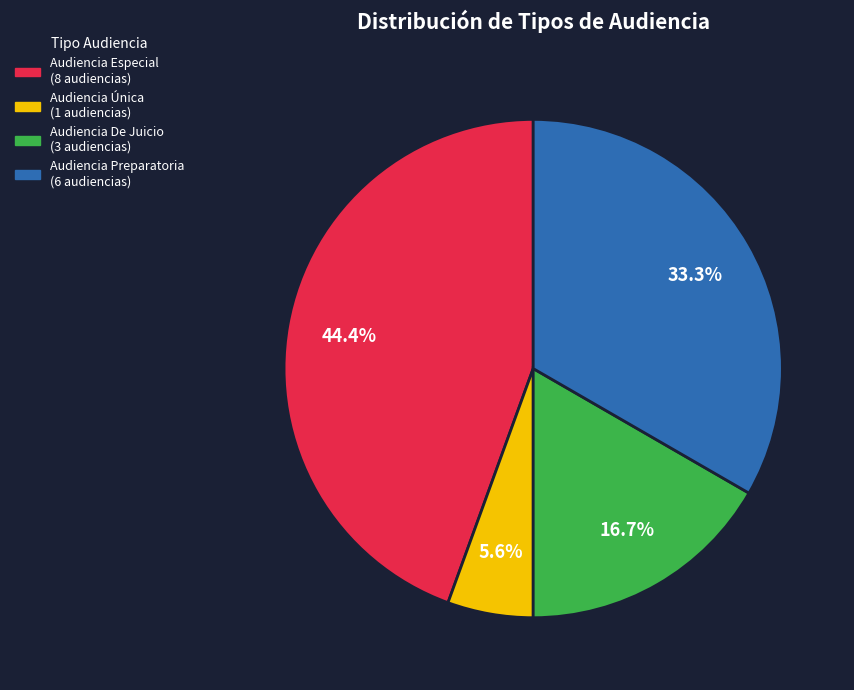

What is the smallest slice in the pie chart?

Audiencia Única